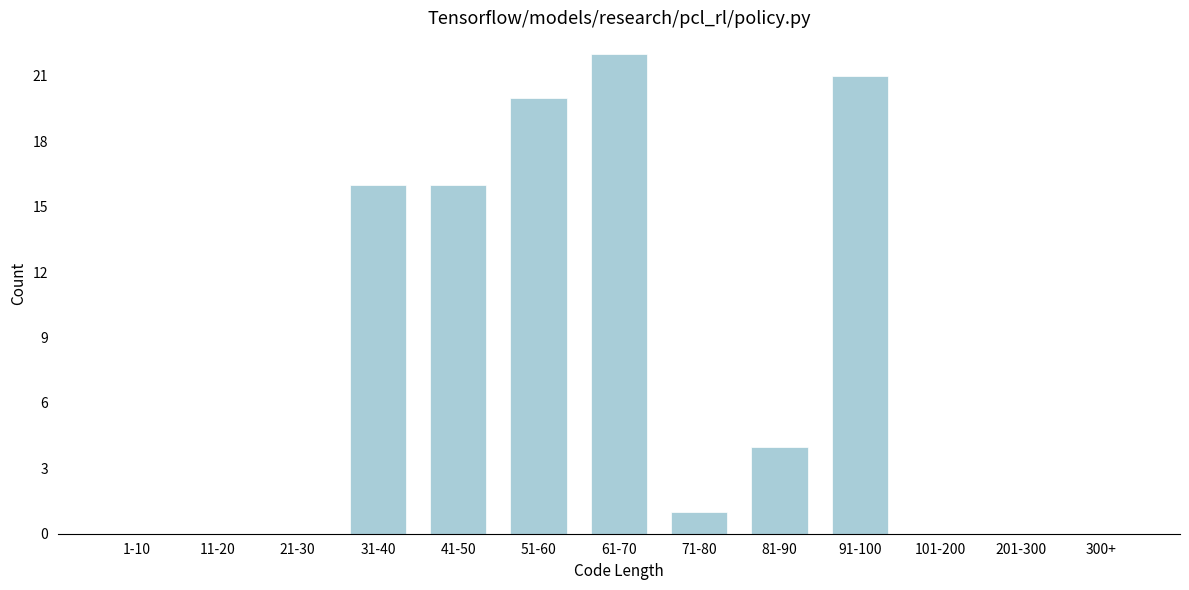

Reading left to right, extract all data points from this chart.

1-10=0	11-20=0	21-30=0	31-40=16	41-50=16	51-60=20	61-70=22	71-80=1	81-90=4	91-100=21	101-200=0	201-300=0	300+=0